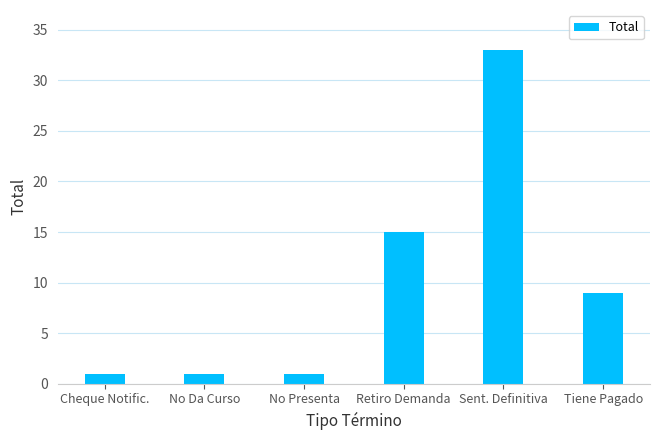

What is the greatest value displayed?

33